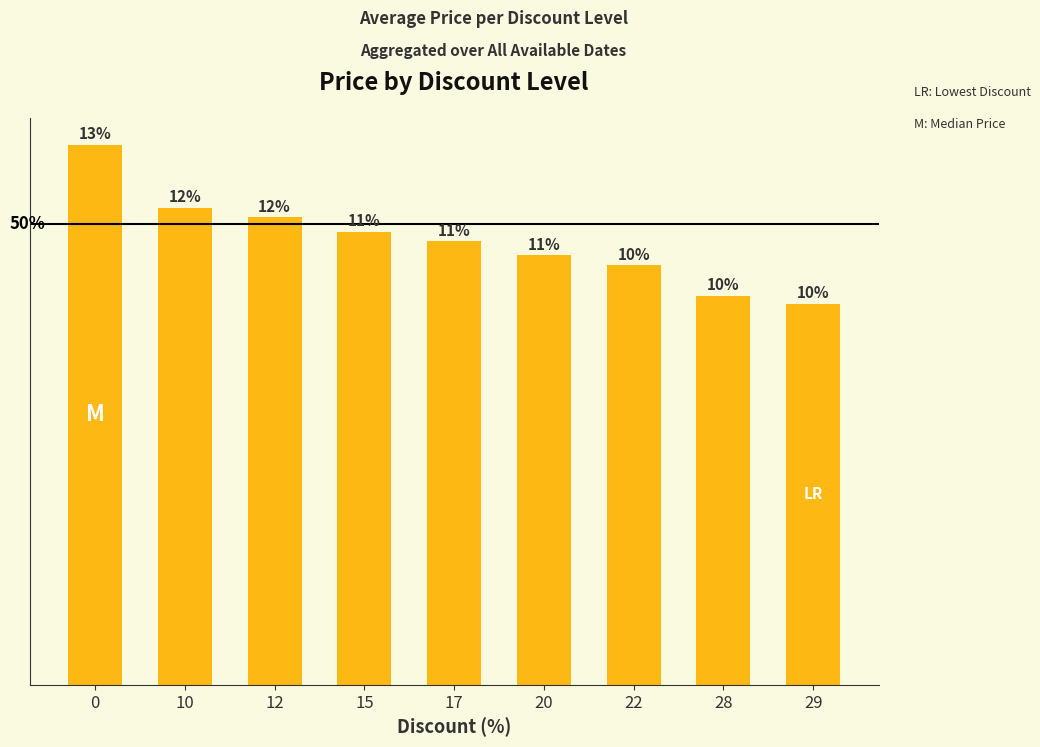

At which category does the chart reach its minimum across all series?

29